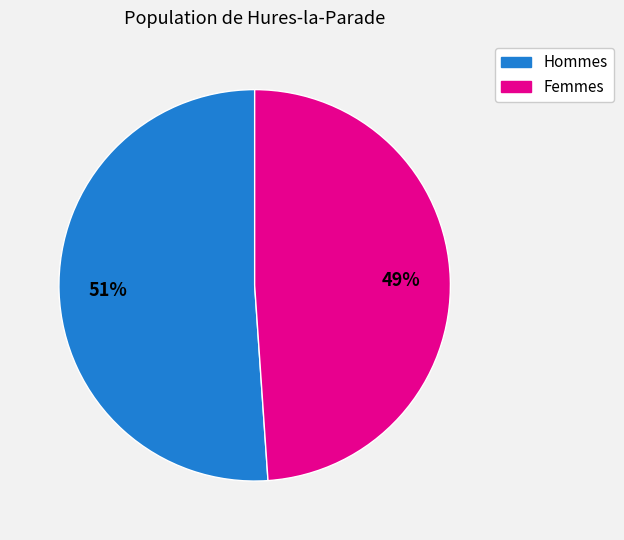

To the nearest percent, what is the average slice percentage?

50%